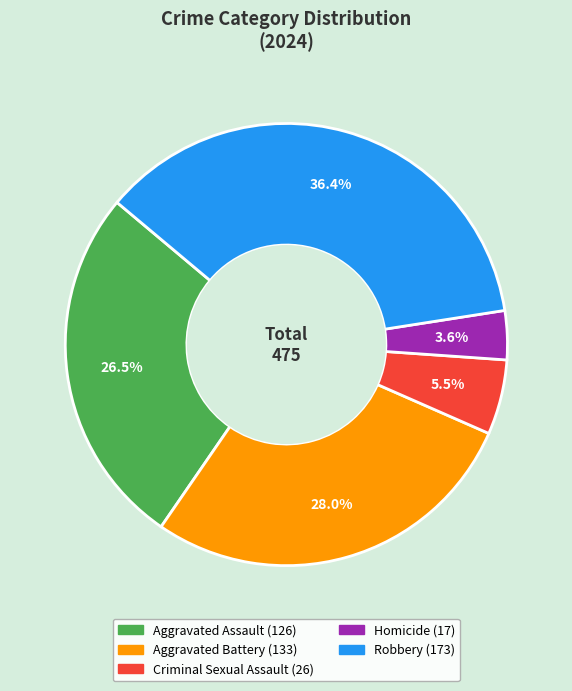

How many slices are in this pie chart?

5